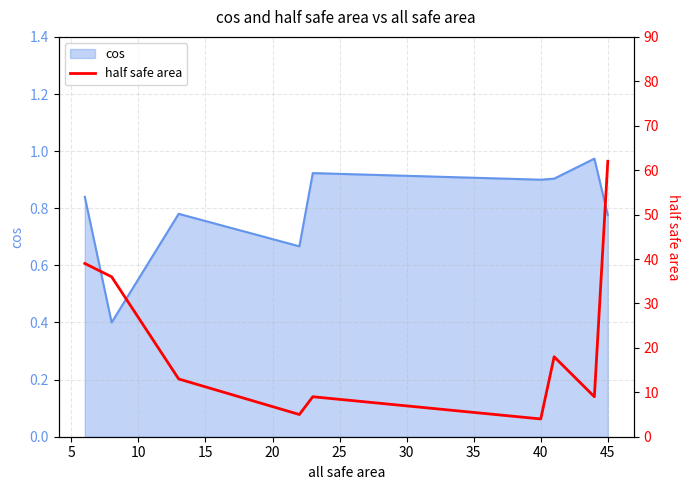

Reading left to right, transcribe all the data shown in this chart.

39	36	13	5	9	4	18	9	62